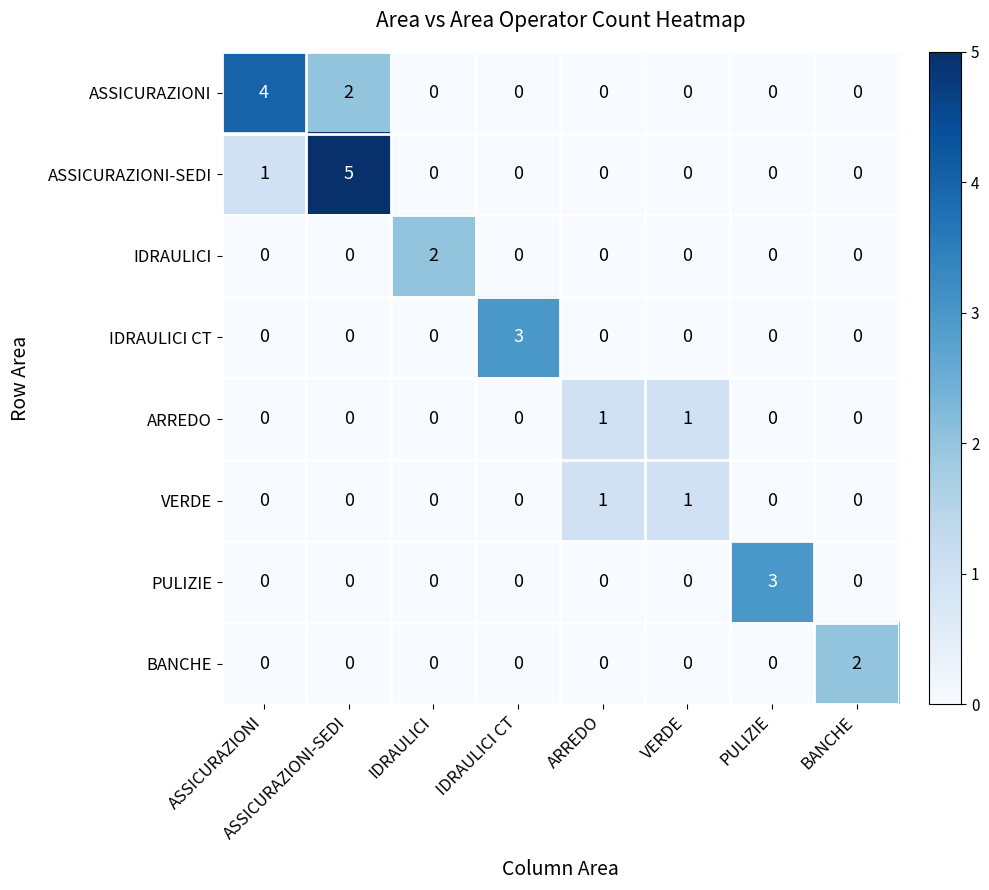

What is the maximum value for ASSICURAZIONI-SEDI?

5